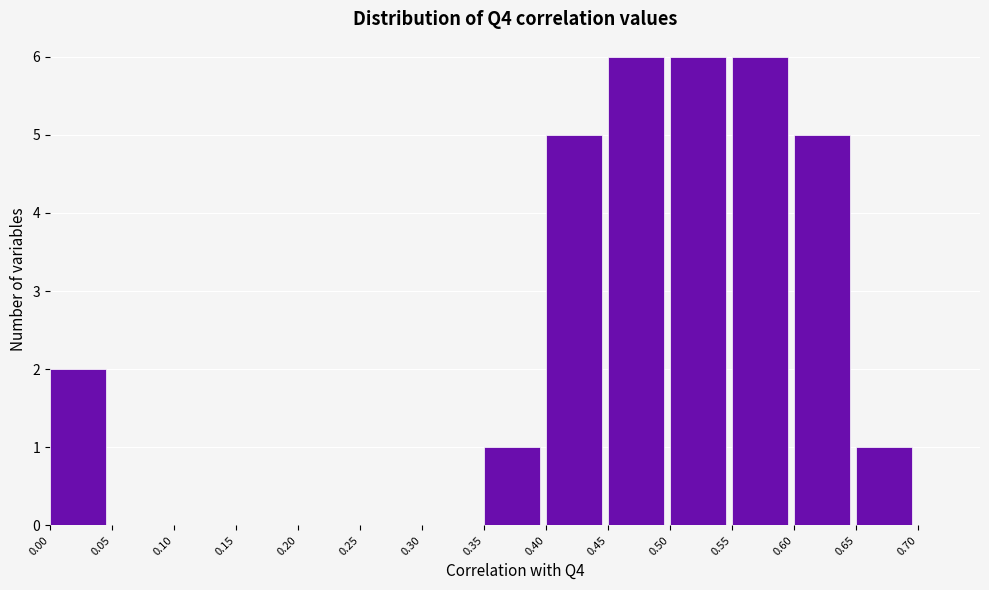

Reading left to right, list every bar in this chart as the range it spans on the x-axis followed by its height. The values are not printed on the chart, so give them approximately, as read against the axis.

0.00 to 0.05: 2
0.05 to 0.10: 0
0.10 to 0.15: 0
0.15 to 0.20: 0
0.20 to 0.25: 0
0.25 to 0.30: 0
0.30 to 0.35: 0
0.35 to 0.40: 1
0.40 to 0.45: 5
0.45 to 0.50: 6
0.50 to 0.55: 6
0.55 to 0.60: 6
0.60 to 0.65: 5
0.65 to 0.70: 1